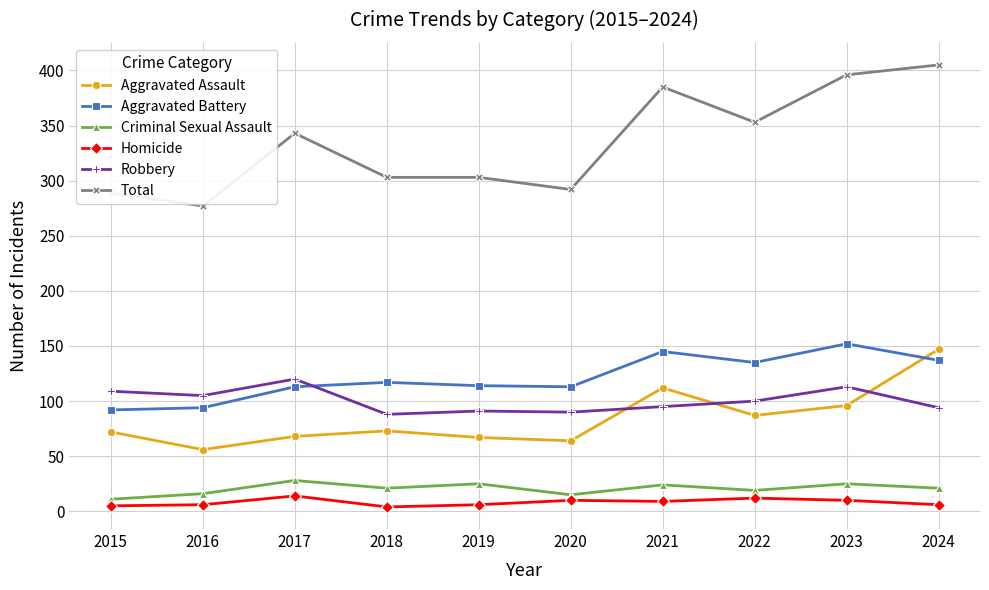

Is it true that Total equals 703 at 2023?

False